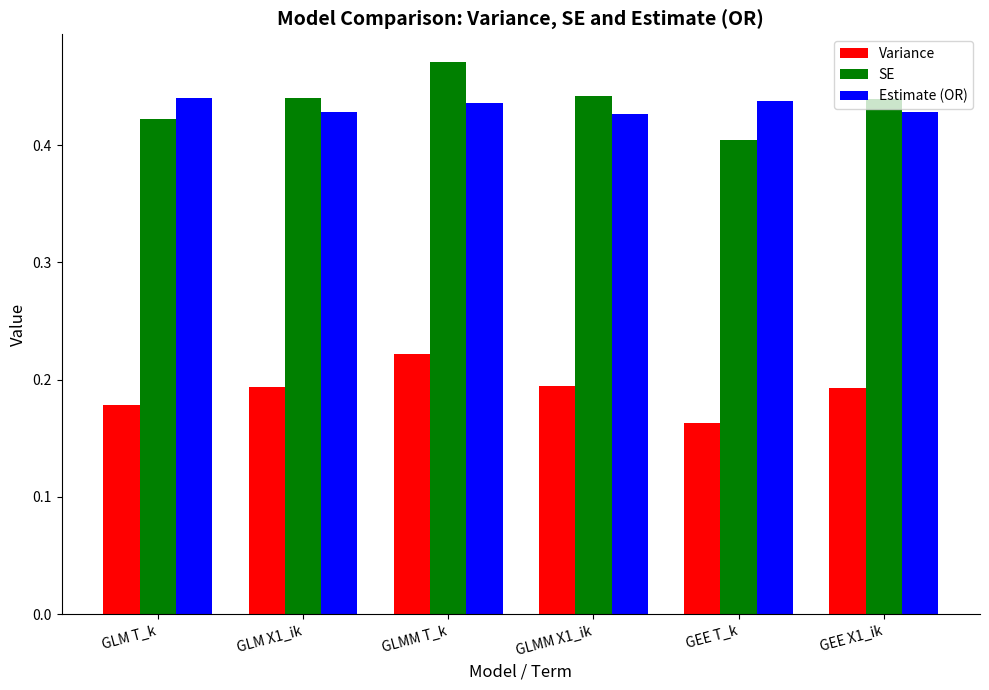

What are all the series names shown in the legend?

Variance, SE, Estimate (OR)